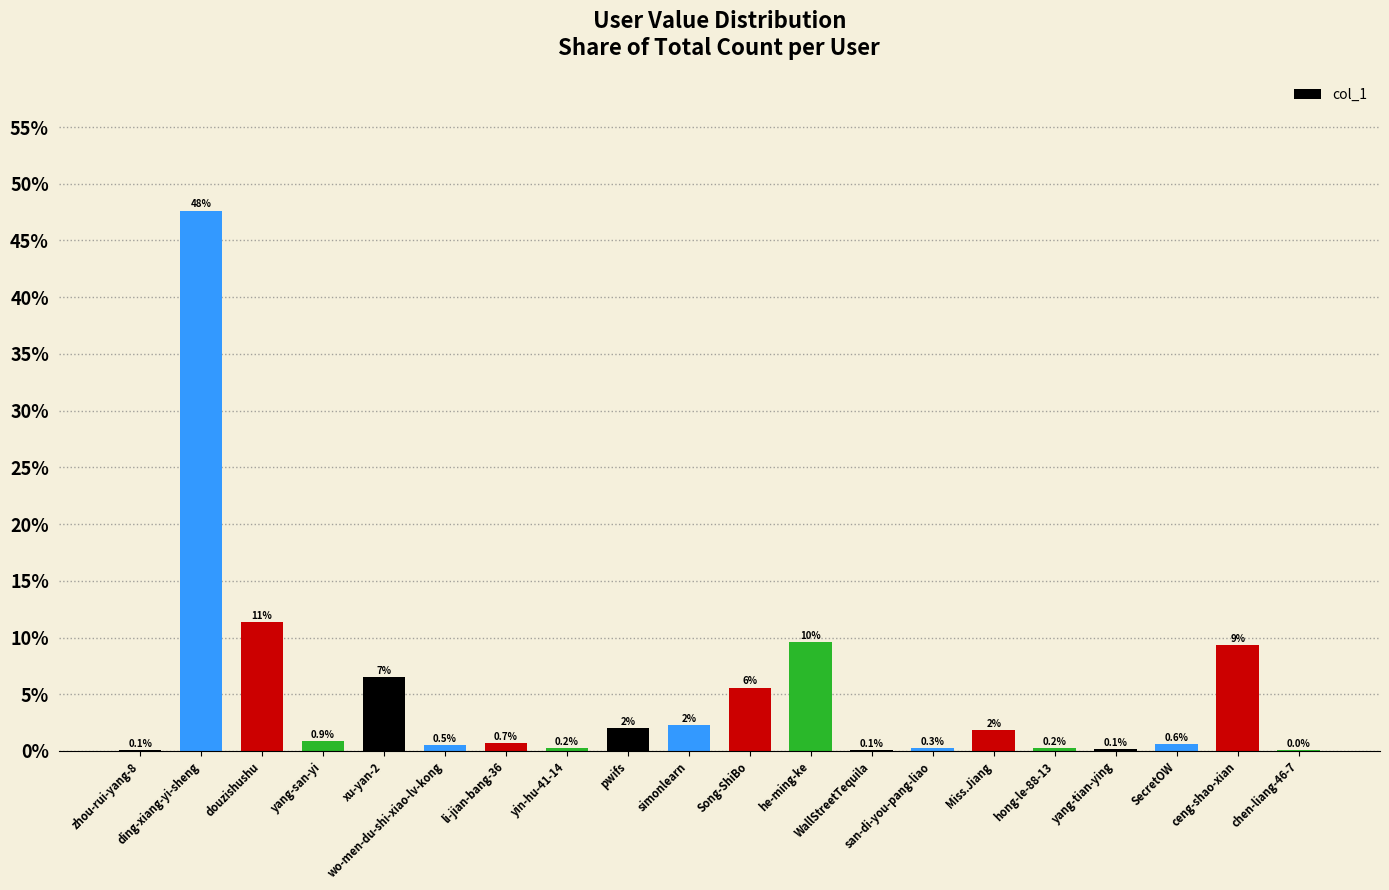

The chart shows a value of 0.2 at ding-xiang-yi-sheng. True or false?

False